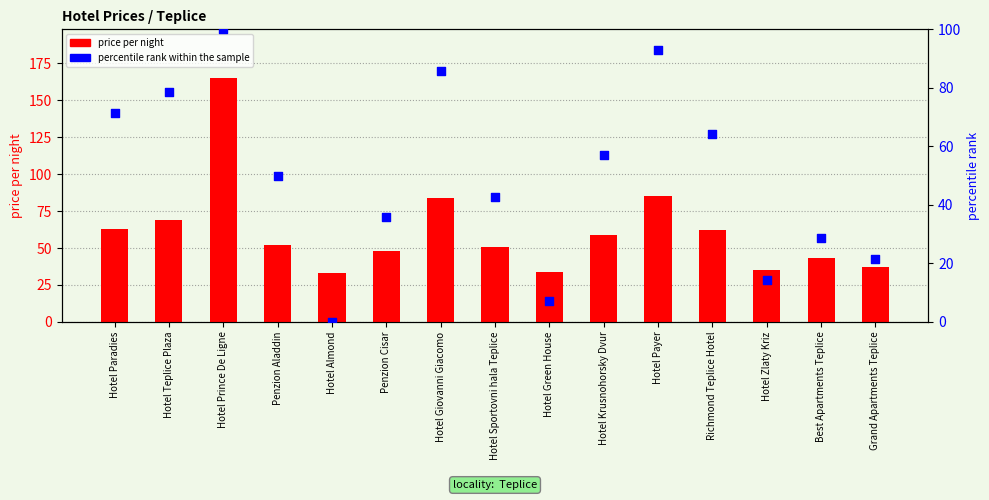

At how many categories does at least one series exceed 46?

10